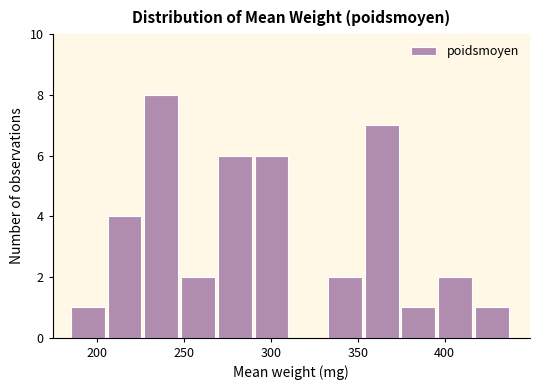

Which range on the x-axis has the tallest bar?

225 to 250